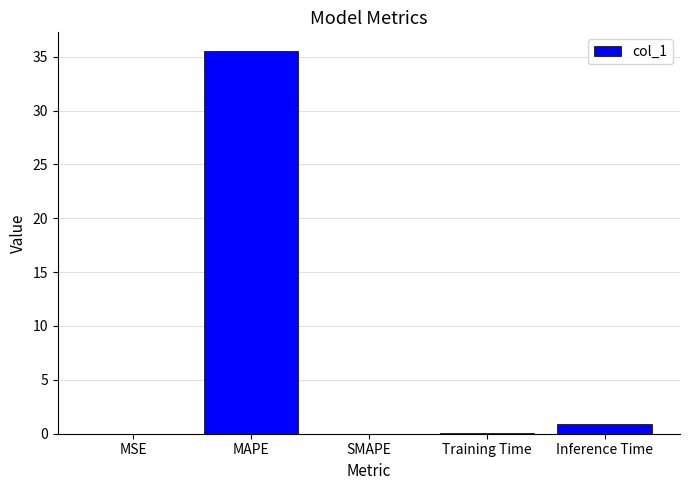

Does the chart contain stacked bars?

No